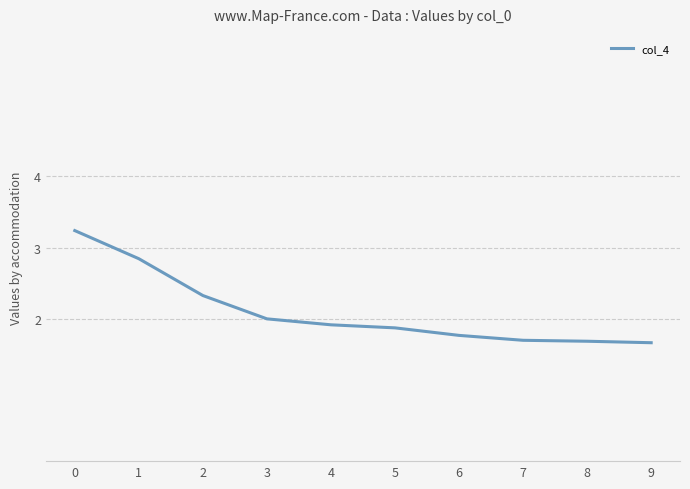

True or false: the data has more than 1 interior local peaks.

False